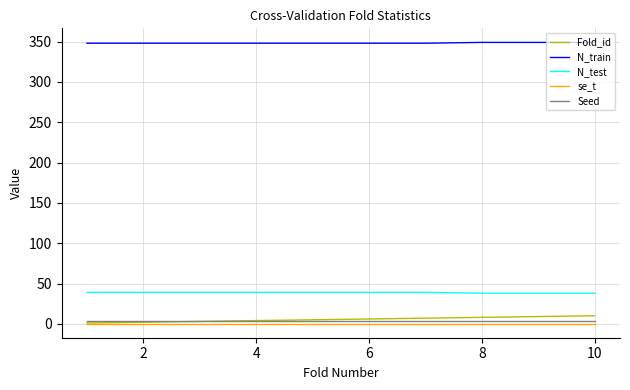

What is the minimum value for N_train?

348.0